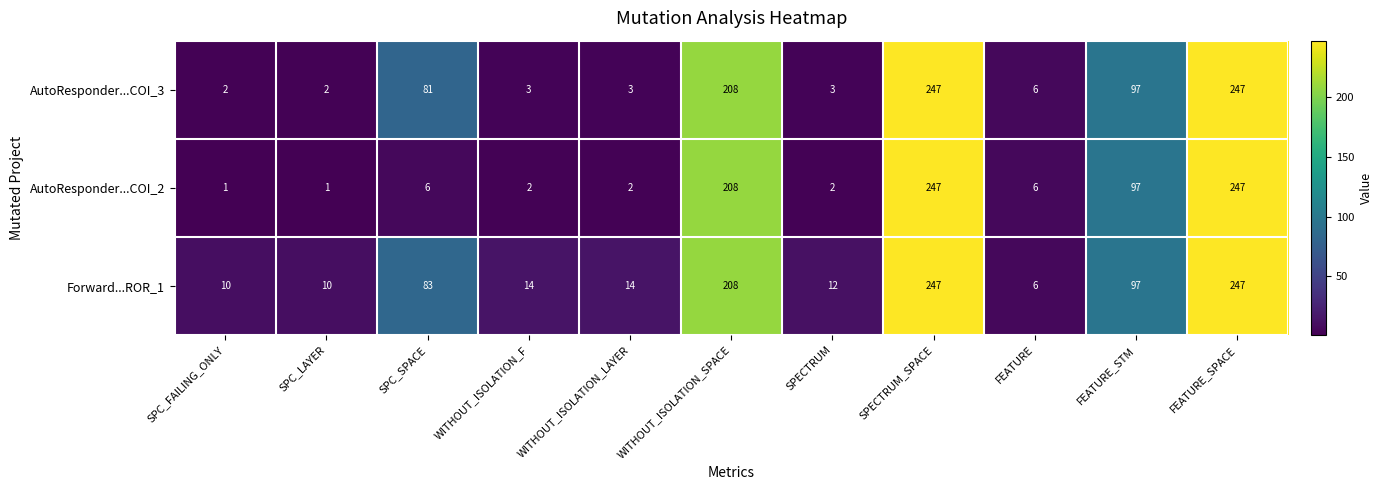

Between WITHOUT_ISOLATION_LAYER and FEATURE_STM, which series saw the biggest shift?

AutoResponder...COI_2